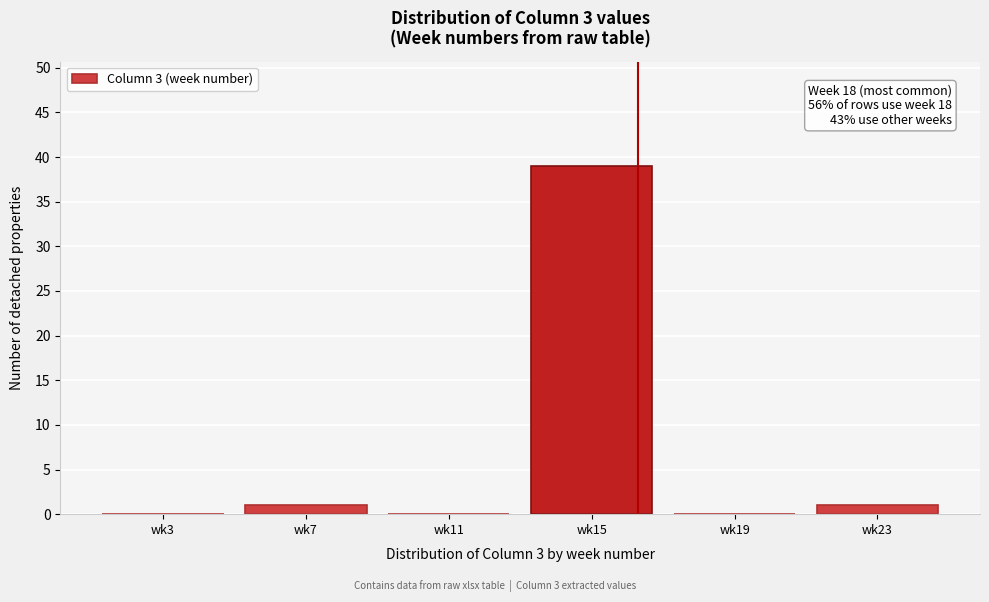

Reading right to left, list all the values displayed in this chart.

wk23=1	wk19=0	wk15=39	wk11=0	wk7=1	wk3=0